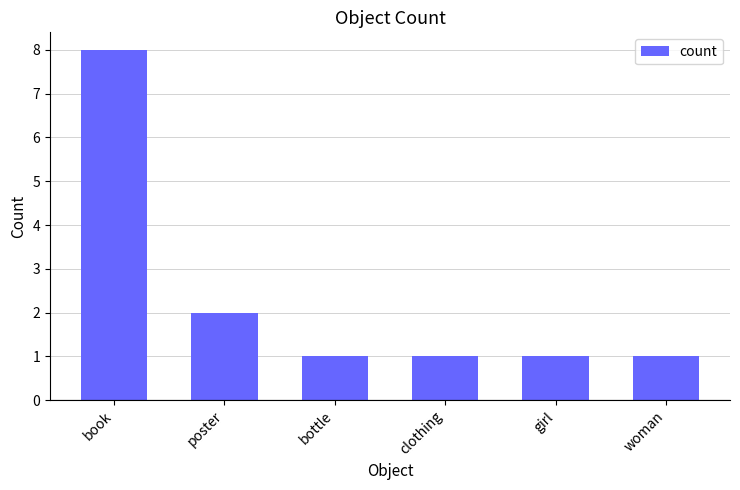

What is the label of the 6th bar from the left?

woman